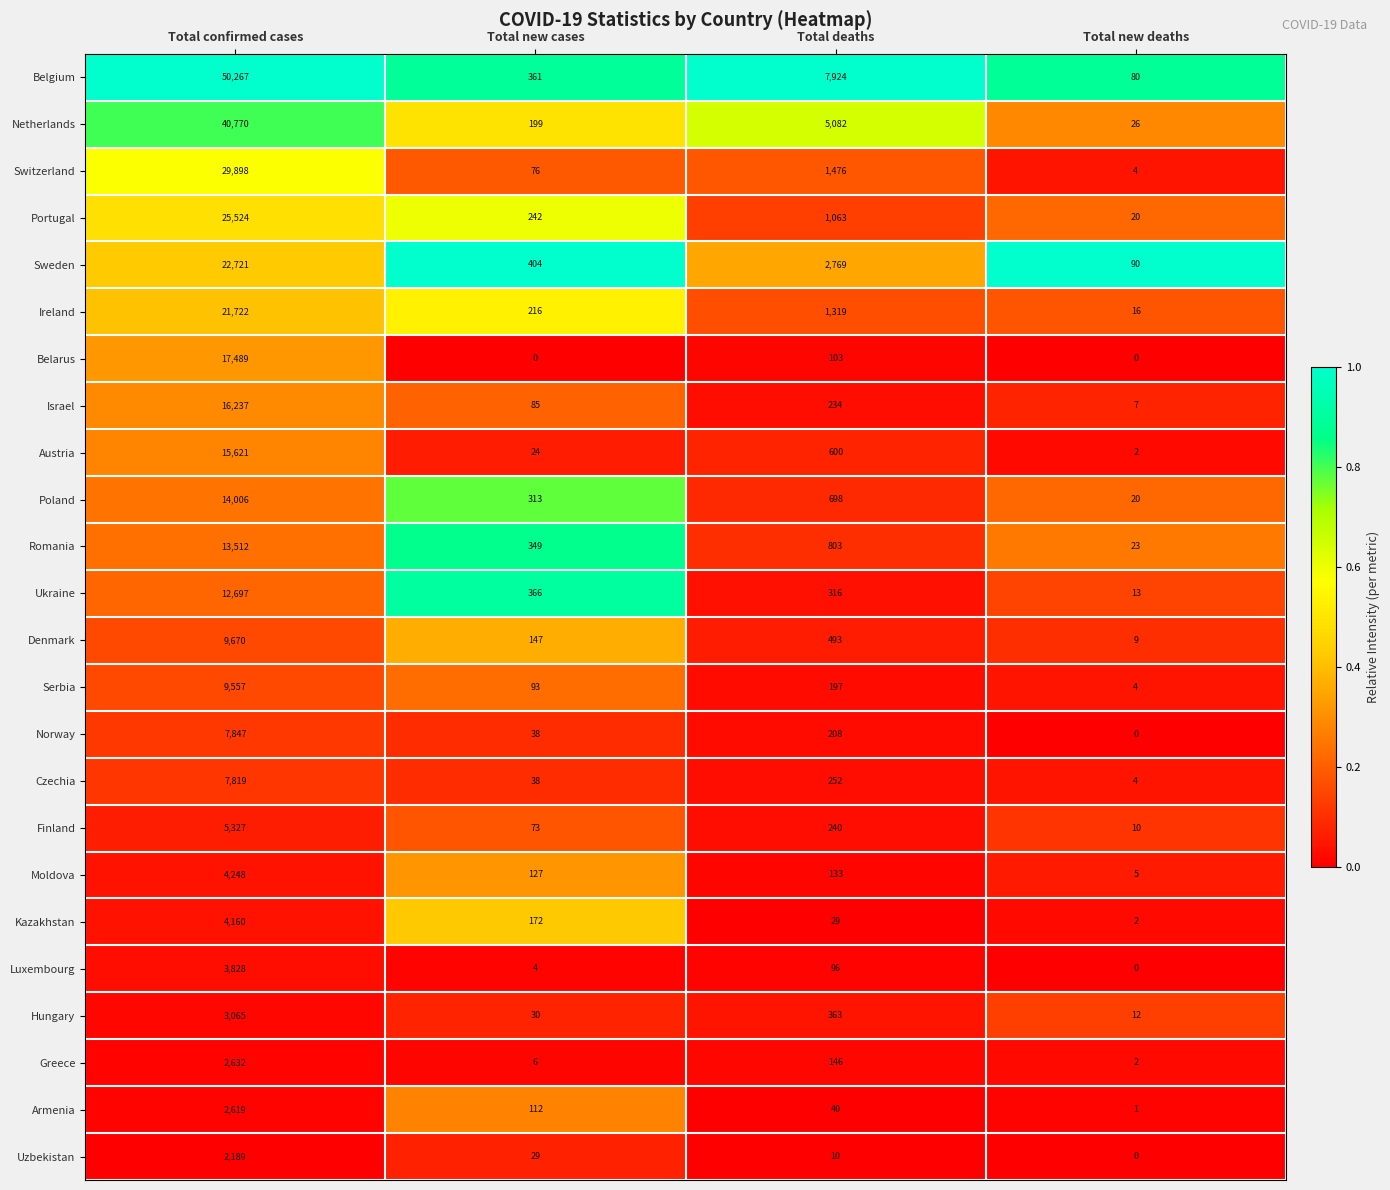

What is the highest value of the Denmark series?

9670